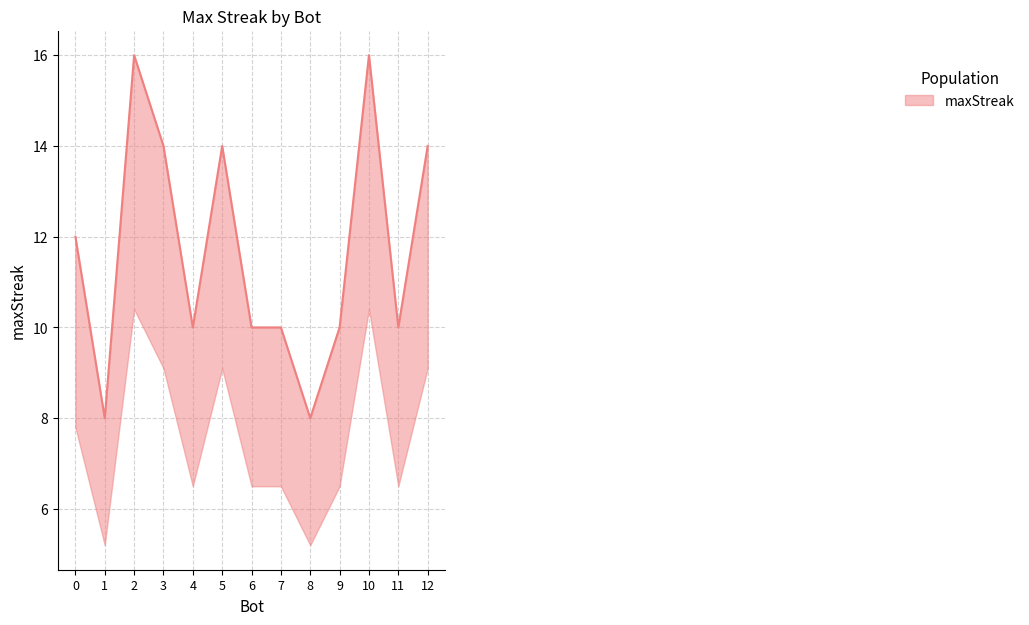

At which category does the chart reach its peak across all series?

2